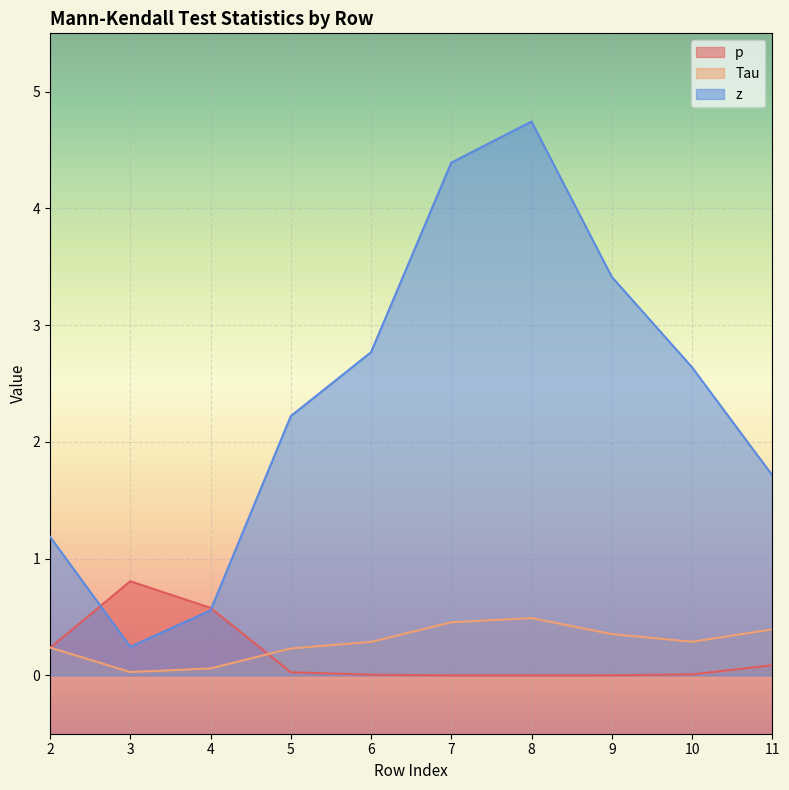

Reading left to right, what are all the values shown in this chart?

p: 2=0.2	3=0.8	4=0.6	5=0.0	6=0.0	7=0.0	8=0.0	9=0.0	10=0.0	11=0.1
Tau: 2=0.2	3=0.0	4=0.1	5=0.2	6=0.3	7=0.5	8=0.5	9=0.4	10=0.3	11=0.4
z: 2=1.2	3=0.2	4=0.6	5=2.2	6=2.8	7=4.4	8=4.7	9=3.4	10=2.6	11=1.7